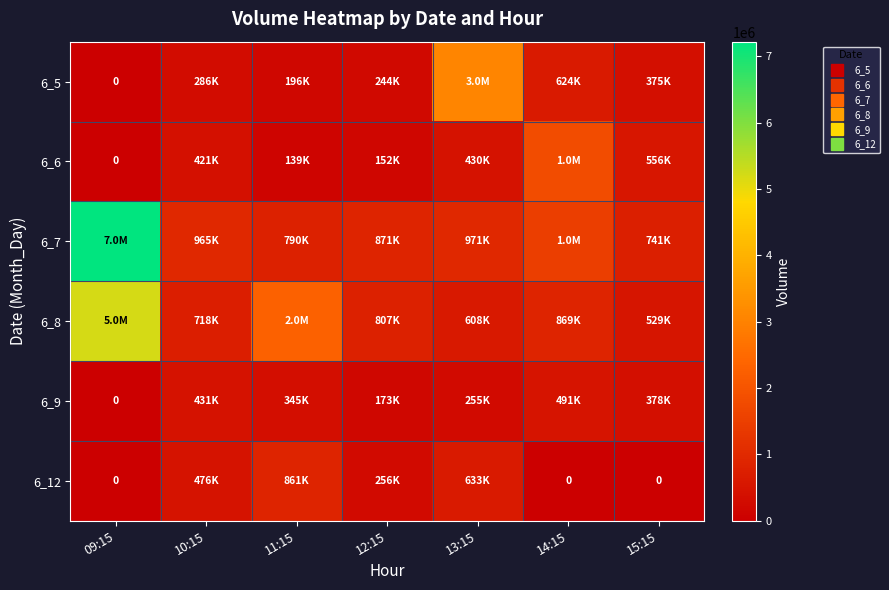

List the labels in order of 6_6 value, smallest first.

09:15, 11:15, 12:15, 10:15, 13:15, 15:15, 14:15